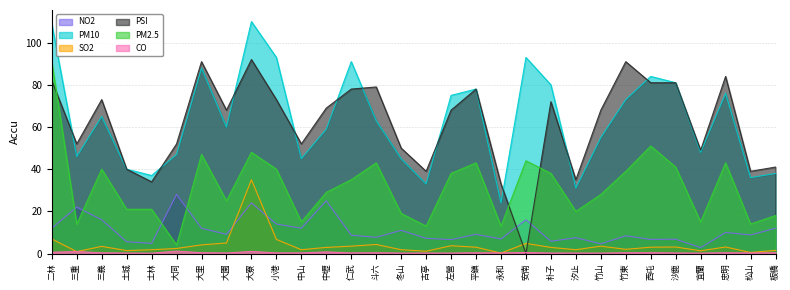

Count the number of categories in the chart.

30